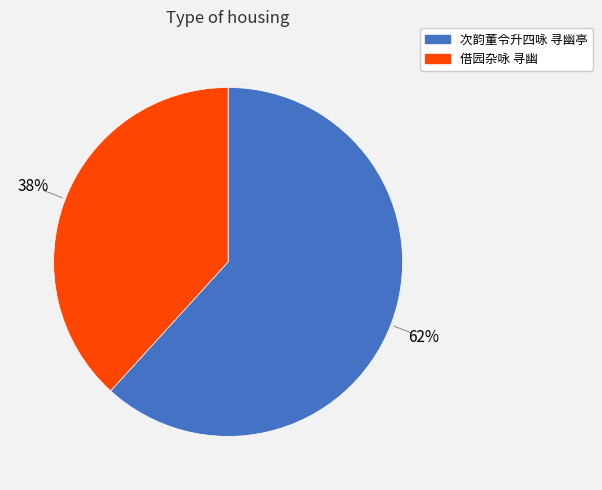

Is the sum of 借园杂咏 寻幽 and 次韵董令升四咏 寻幽亭 greater than half?

Yes